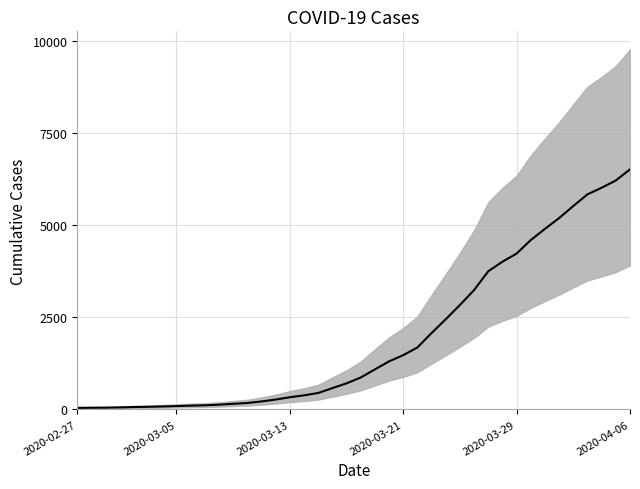

What is the difference between the second highest and second lowest values?

6175